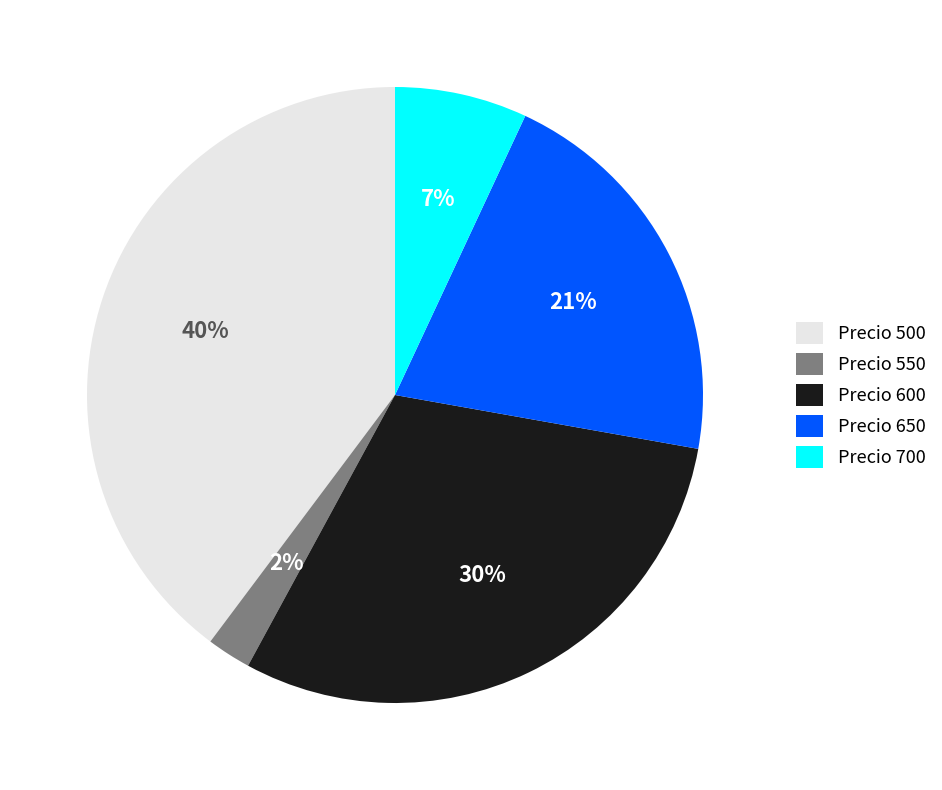

What percentage is the Precio 550 slice, to the nearest percent?

2%